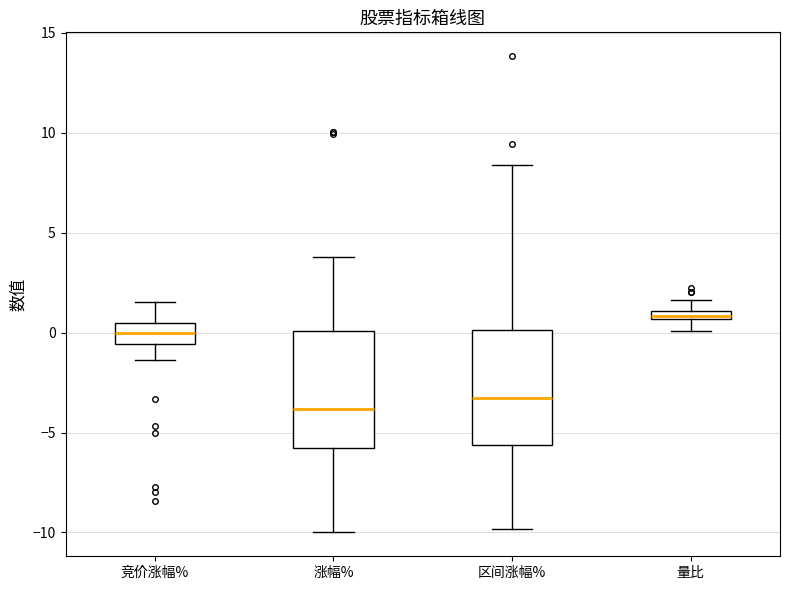

Which box's median line is the highest?

量比